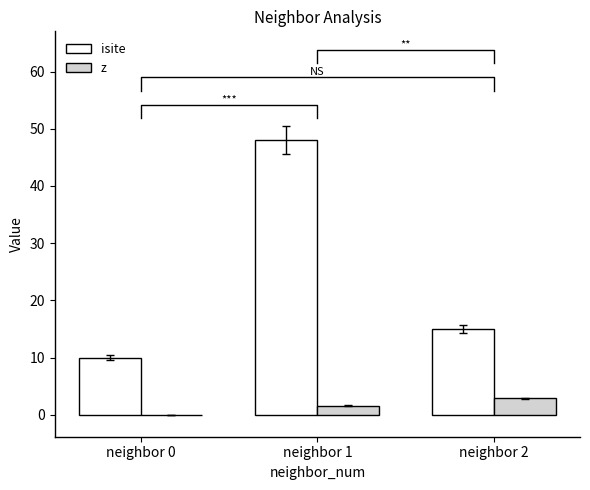

Is the value of z at neighbor 0 greater than the value of isite at neighbor 1?

No